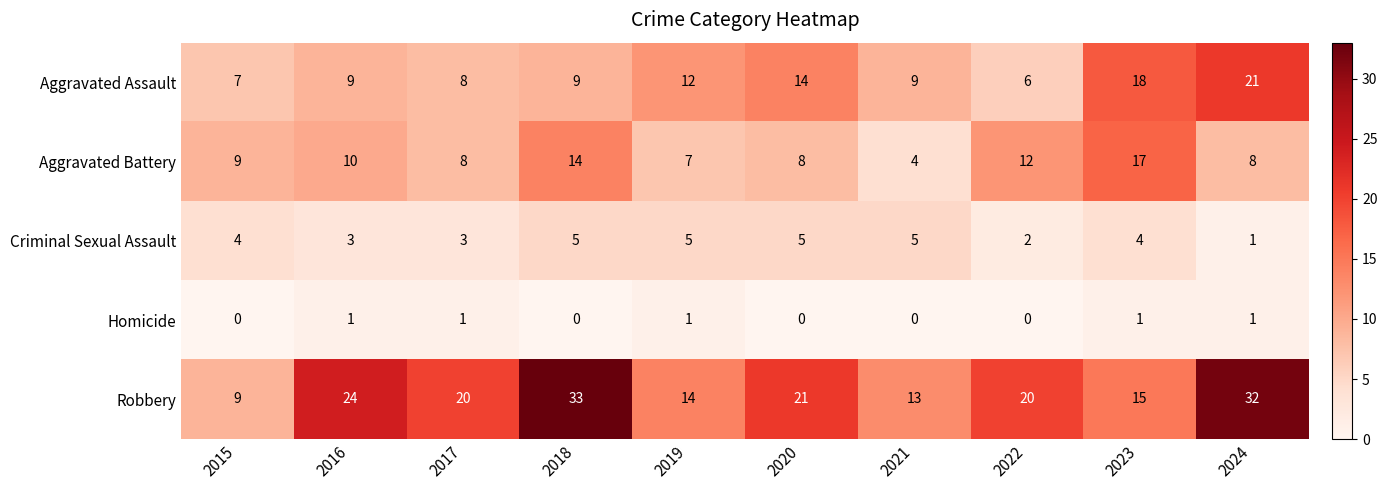

Read the Aggravated Battery value at 2023, to the nearest 10.

20